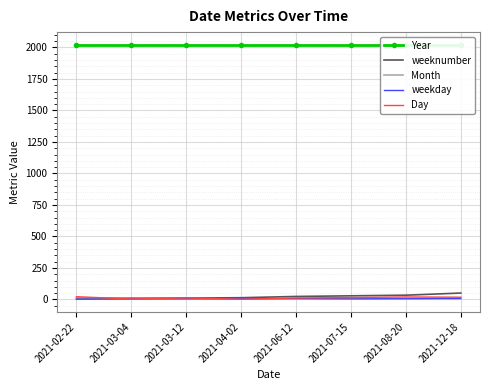

How many categories are shown in the chart?

8